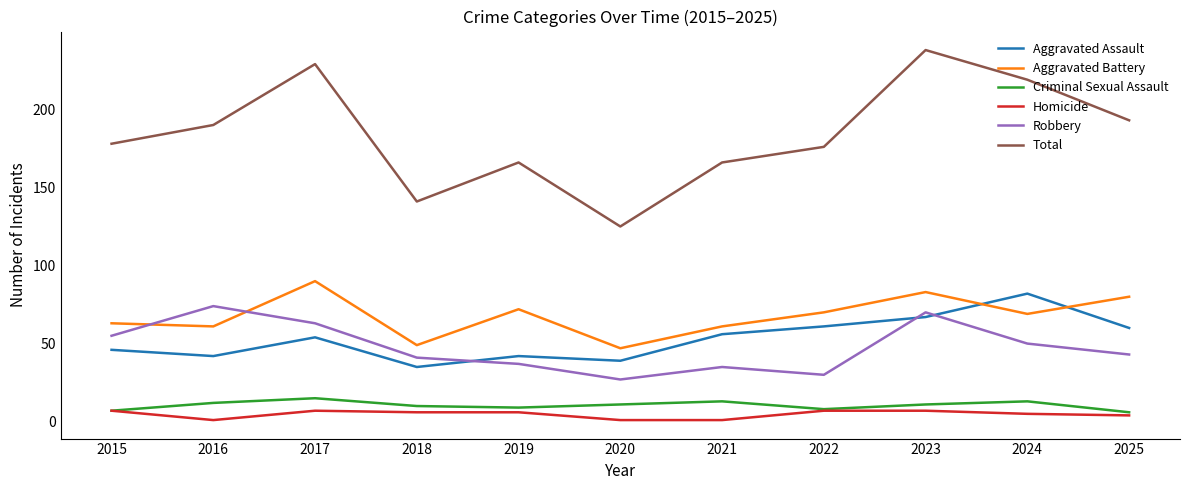

The value of Aggravated Assault at 2019 is 11. True or false?

False